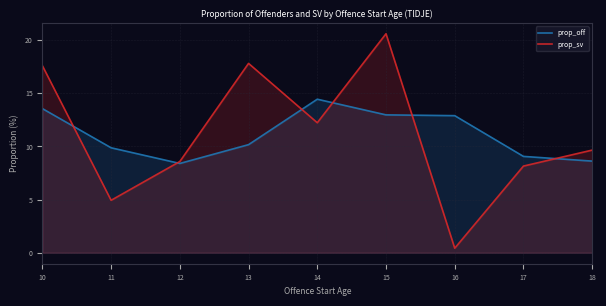

Which series changed the most between 14 and 16?

prop_sv